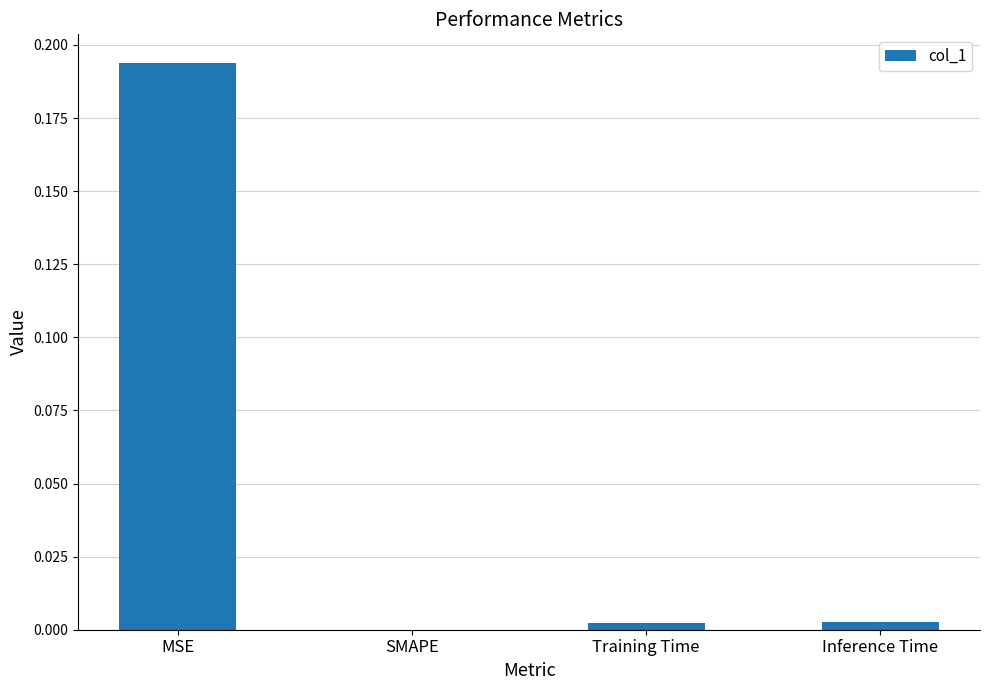

True or false: the data shows 0.0 at Inference Time.

True